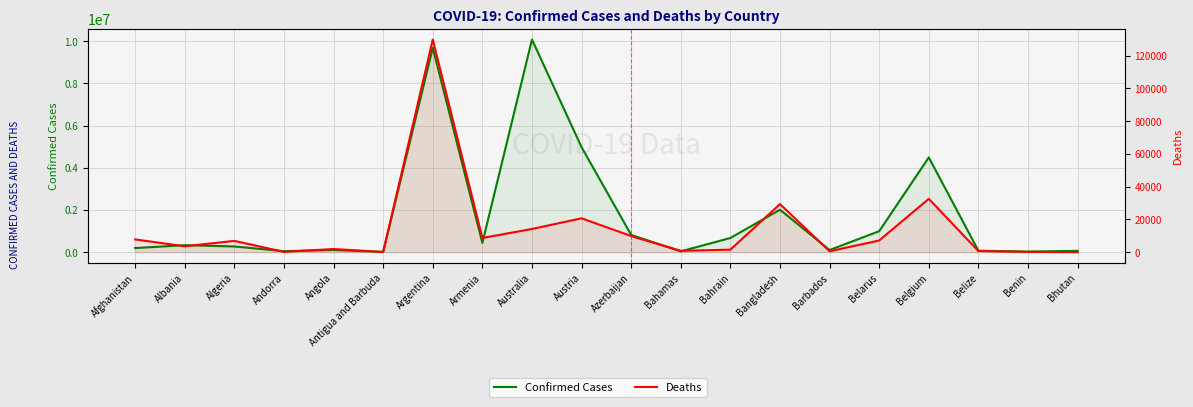

Does the chart display data point markers on the line(s)?

No